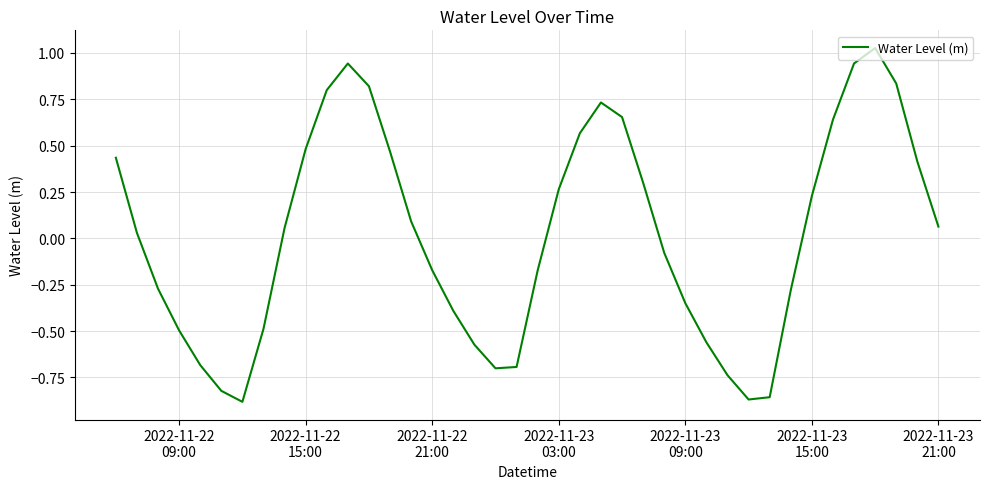

How many positive values are there?

21